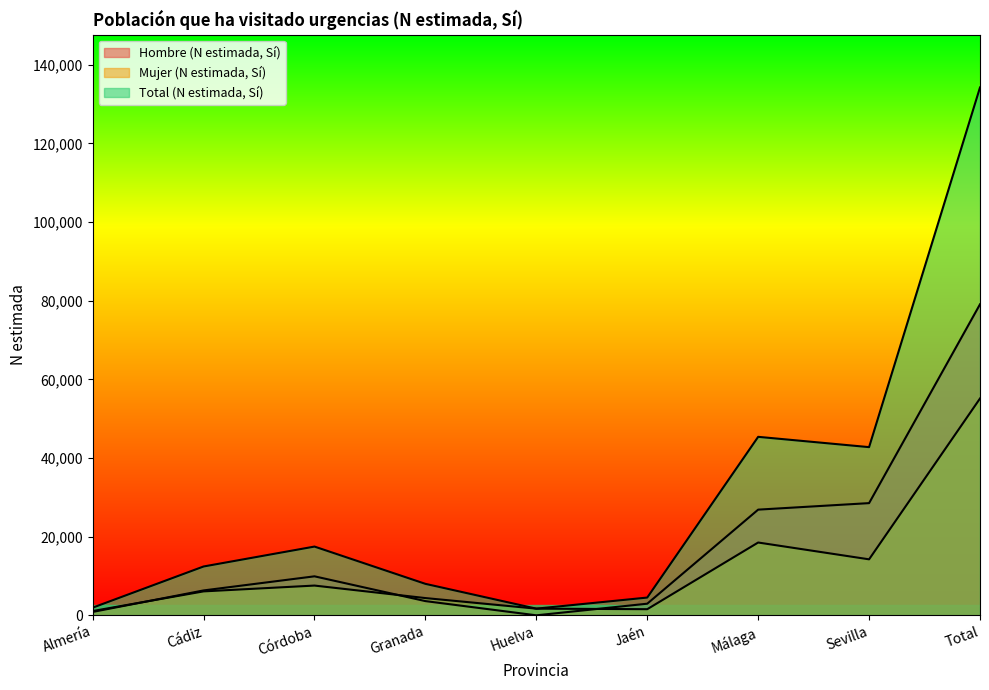

At which label is Hombre (N estimada, Sí) closest to 39536?

Sevilla